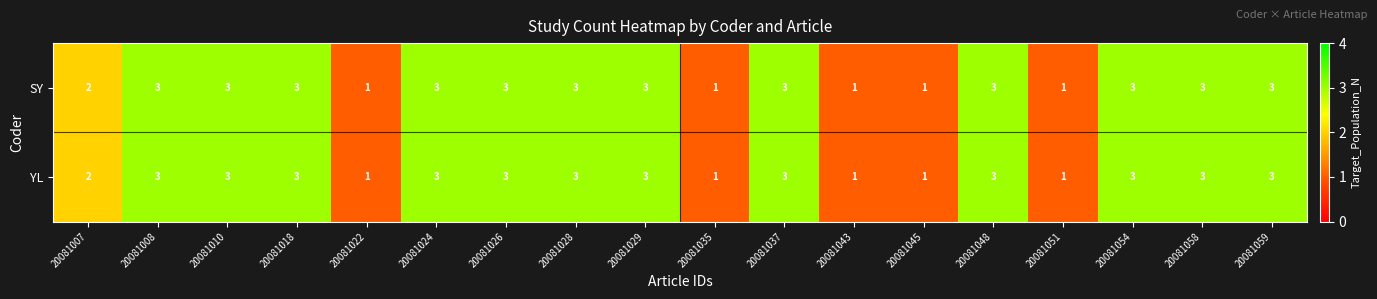

Is the value of SY at 20081010 greater than the value of YL at 20081045?

Yes